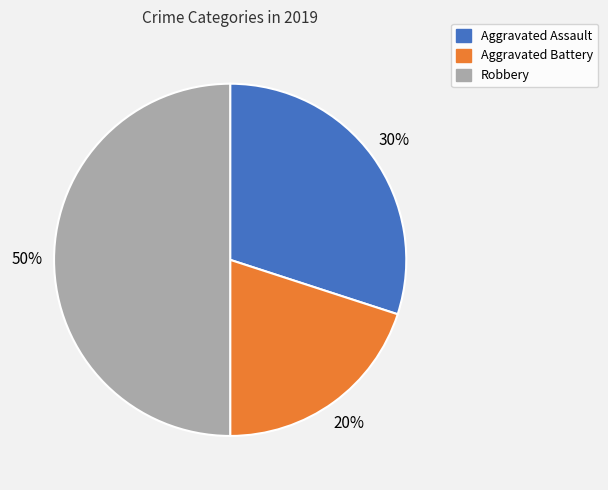

Count the number of slices in the pie.

3